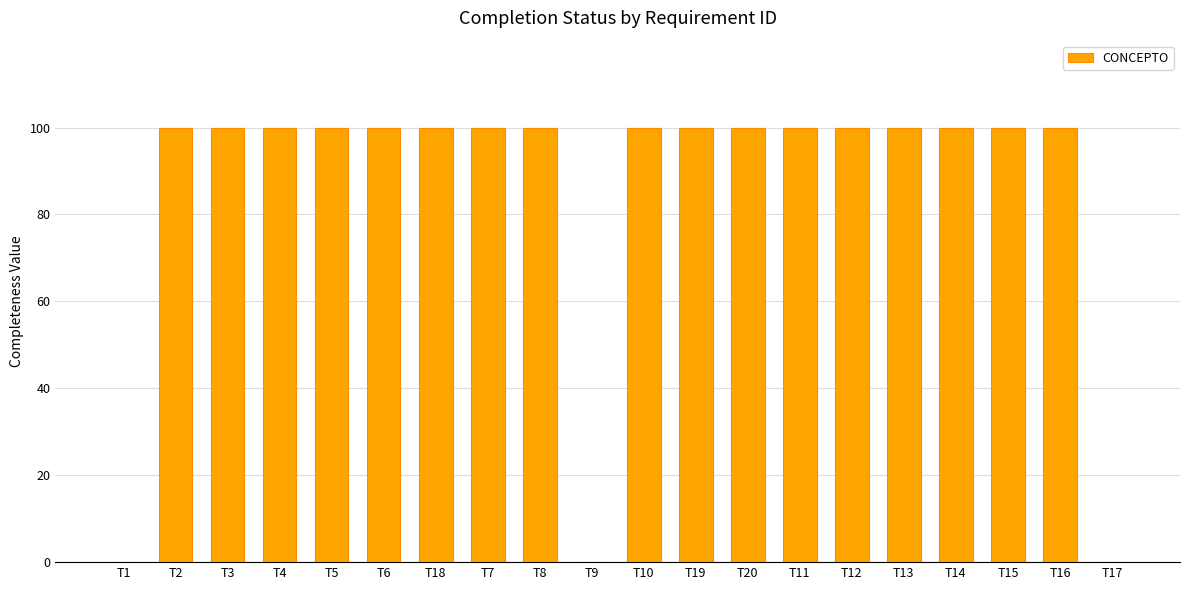

The value at T4 is 178. True or false?

False